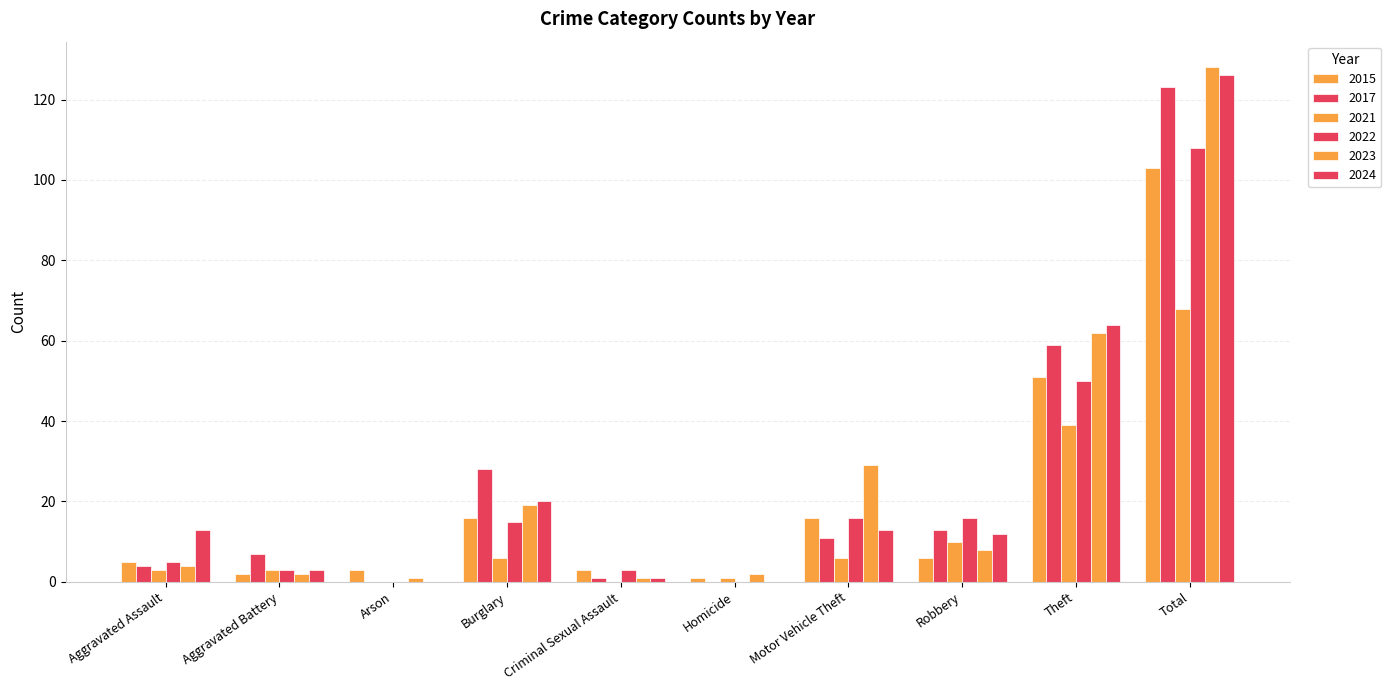

What is the difference between the 2023 values at Burglary and Criminal Sexual Assault?

18